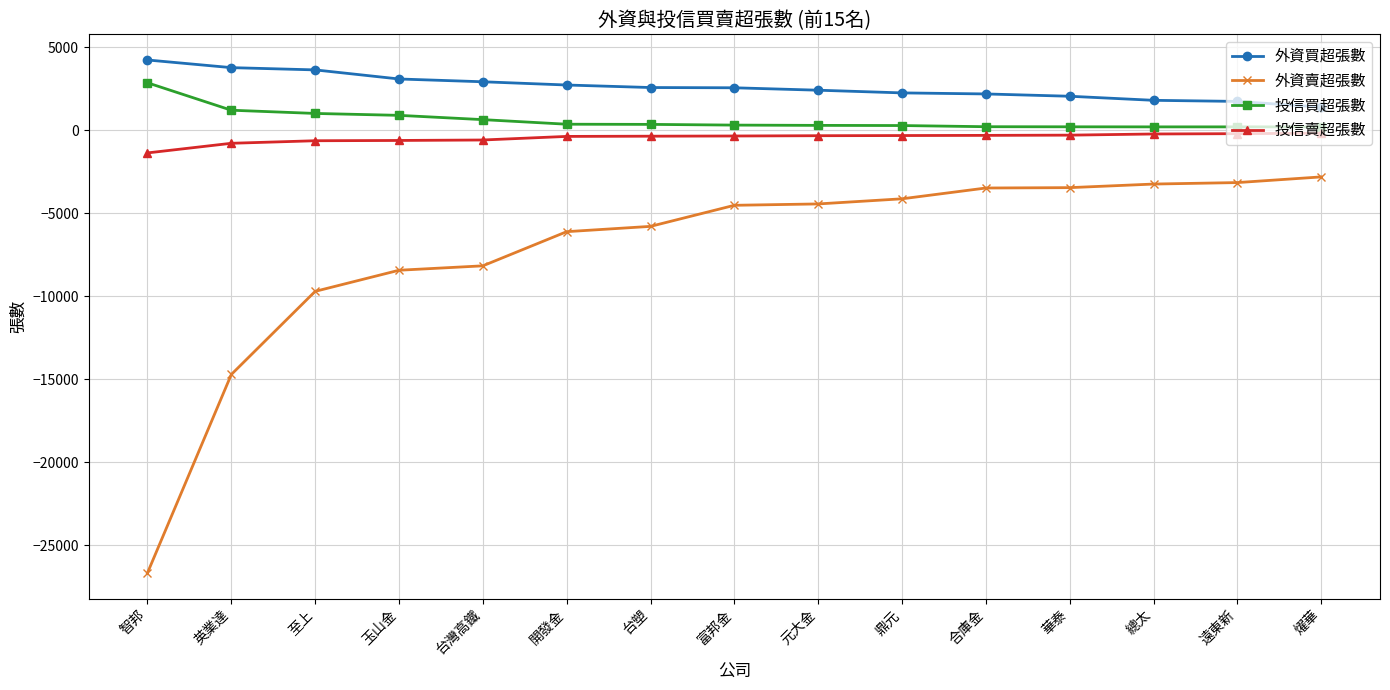

What is the spread (max minus min) of values at 至上?

13335